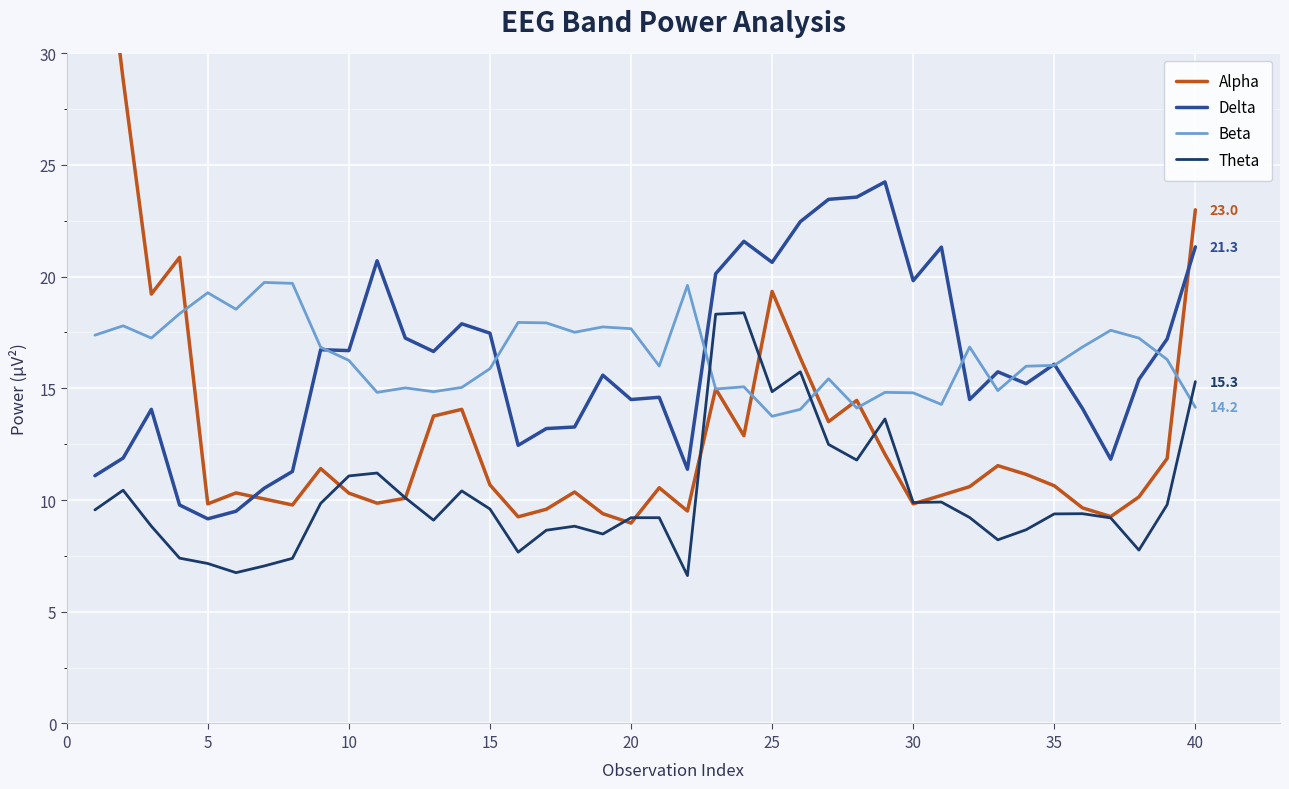

What is the difference between the maximum and second lowest values in the Alpha series?

30.0